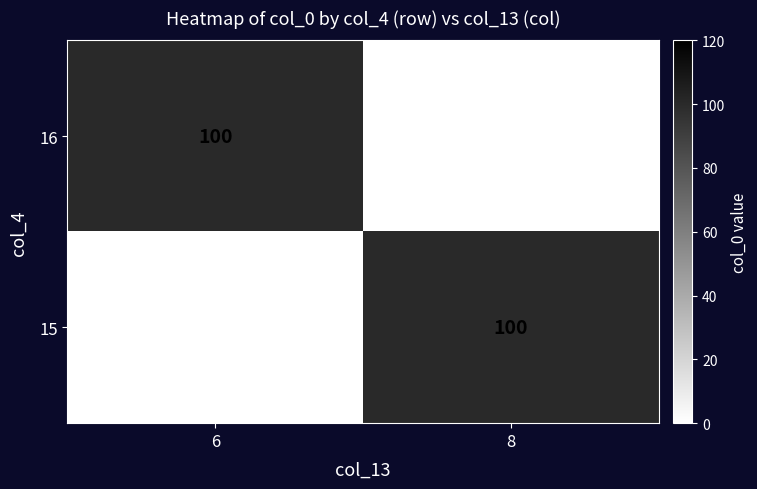

What is the total value across all series at 6?

100